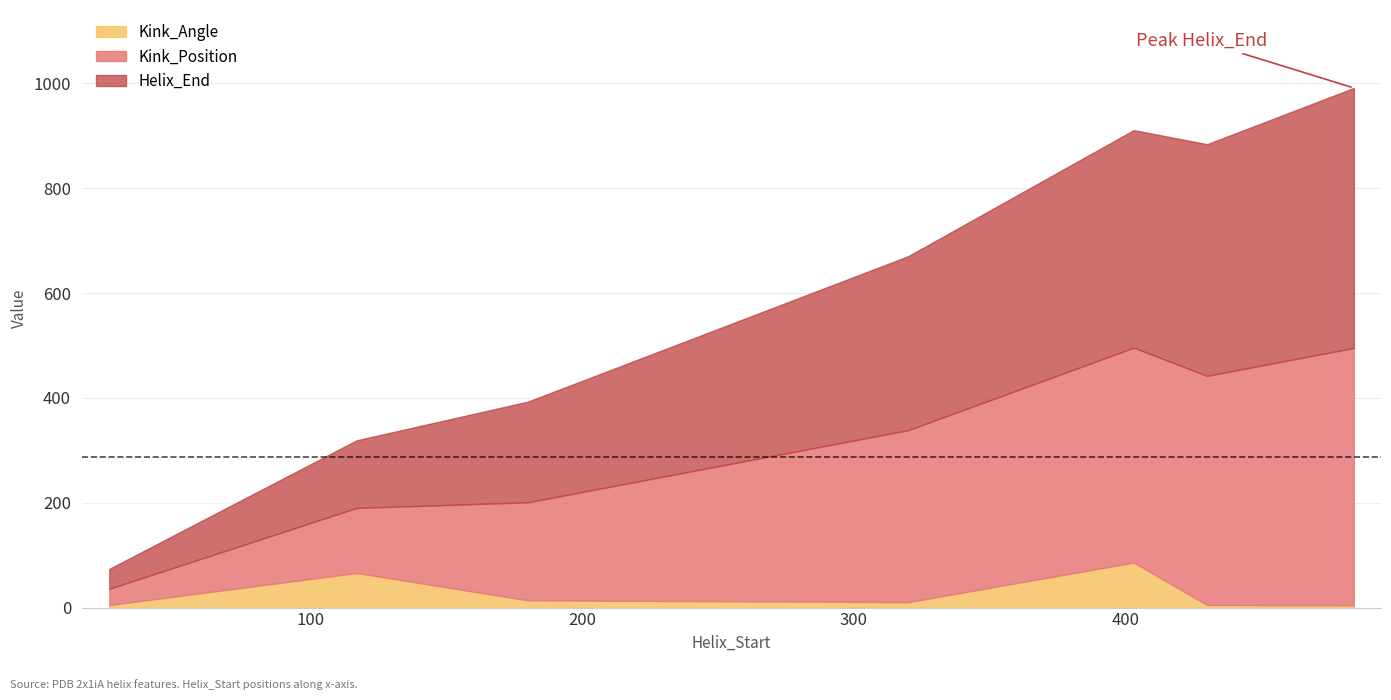

True or false: Helix_End and Kink_Angle cross at least once.

False